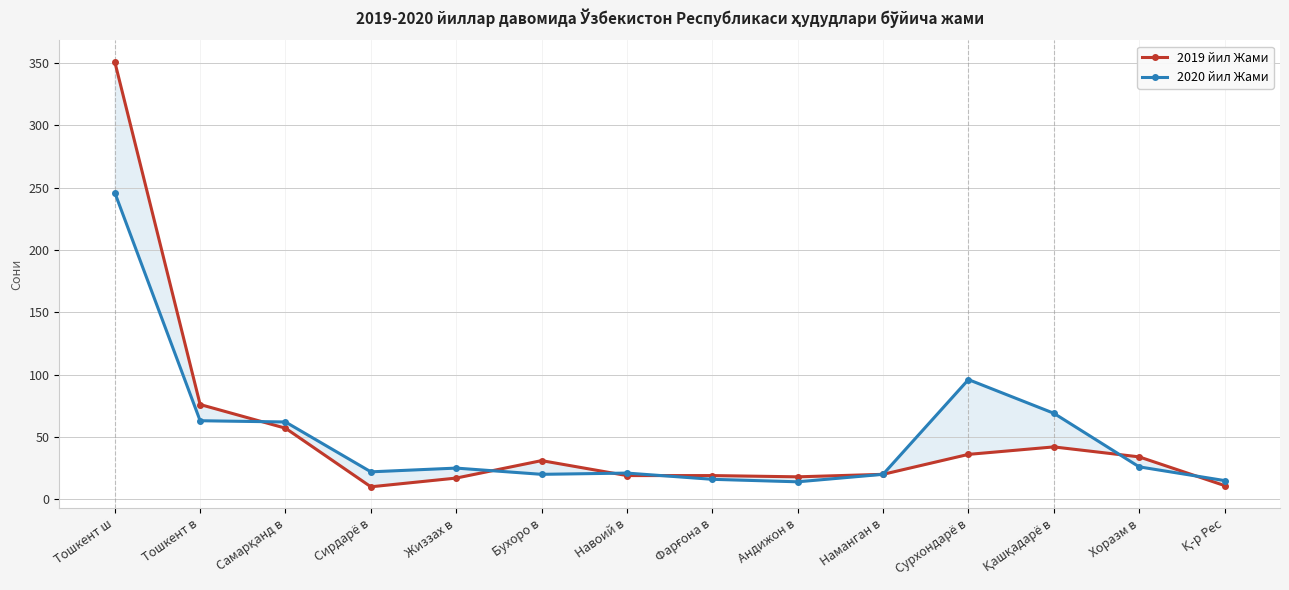

List the series in order of their peak value, lowest first.

2020 йил Жами, 2019 йил Жами